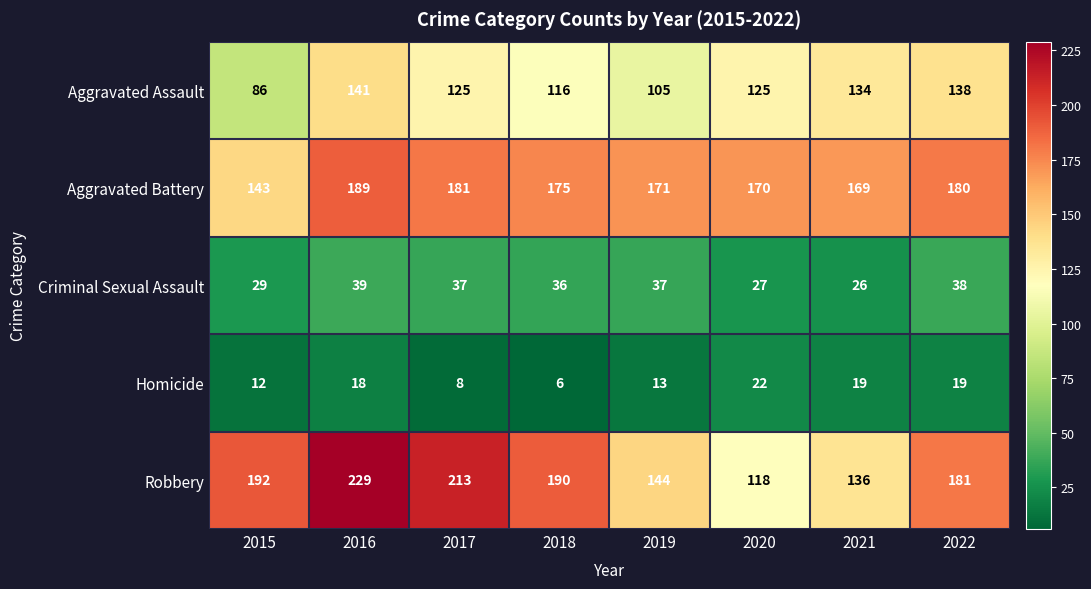

Rank the series at 2018 from lowest to highest value.

Homicide, Criminal Sexual Assault, Aggravated Assault, Aggravated Battery, Robbery